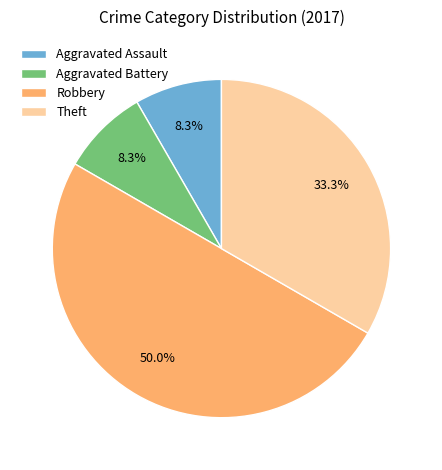

Which slice represents more than half of the pie?

Robbery